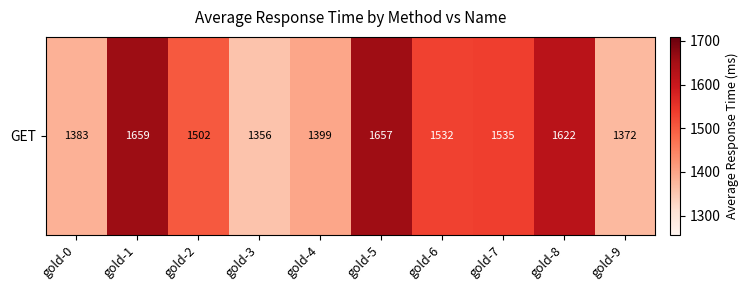

What is the difference between the maximum and minimum values?

303